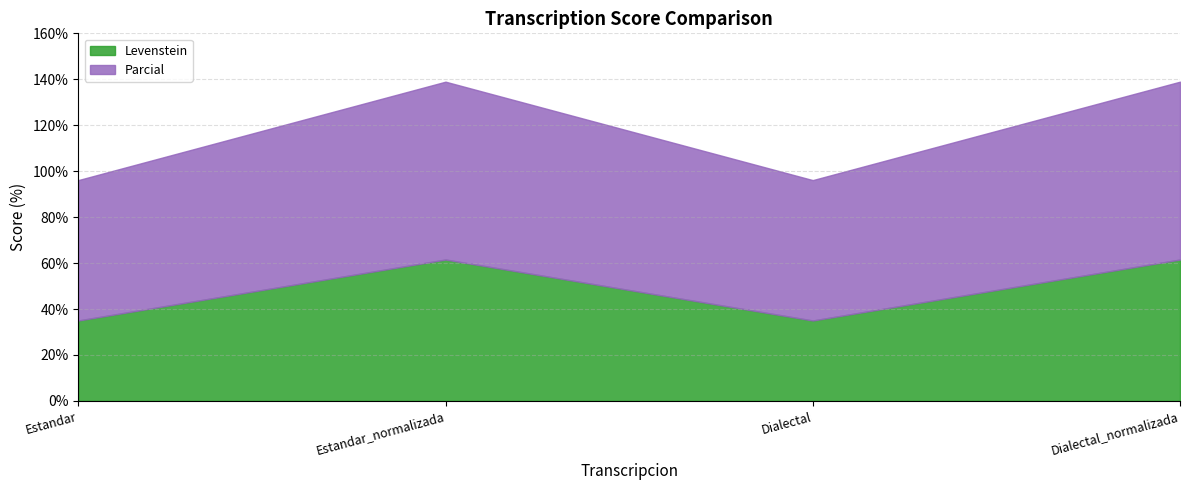

How many interior local valleys does the Levenstein series have?

1